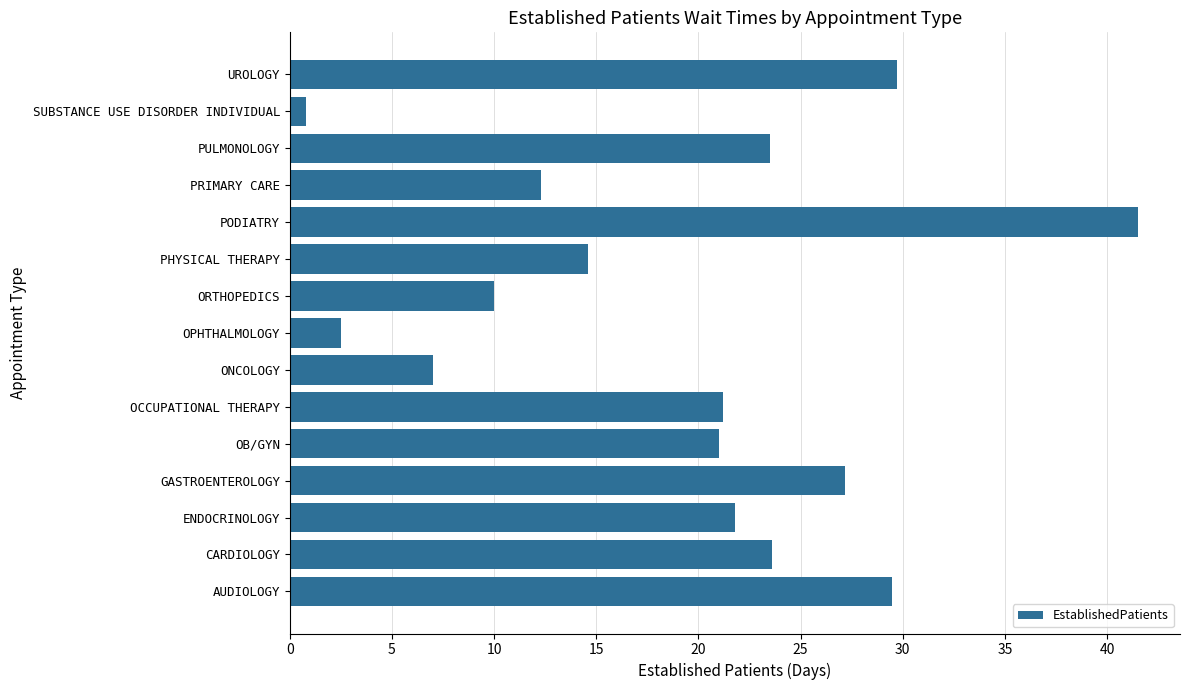

Read the value at PRIMARY CARE.

12.3